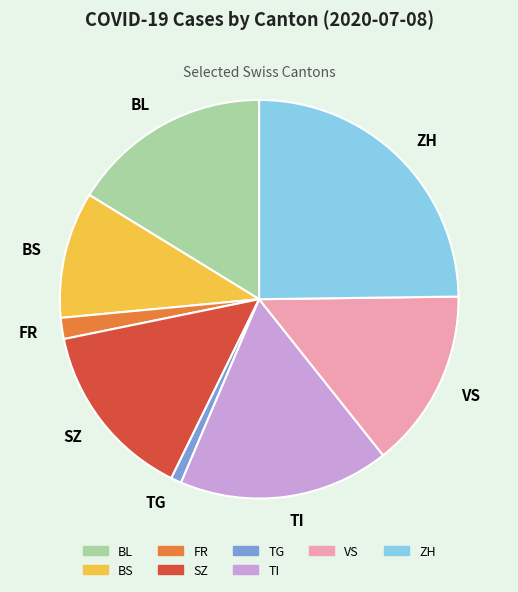

Does any single category account for the majority?

No